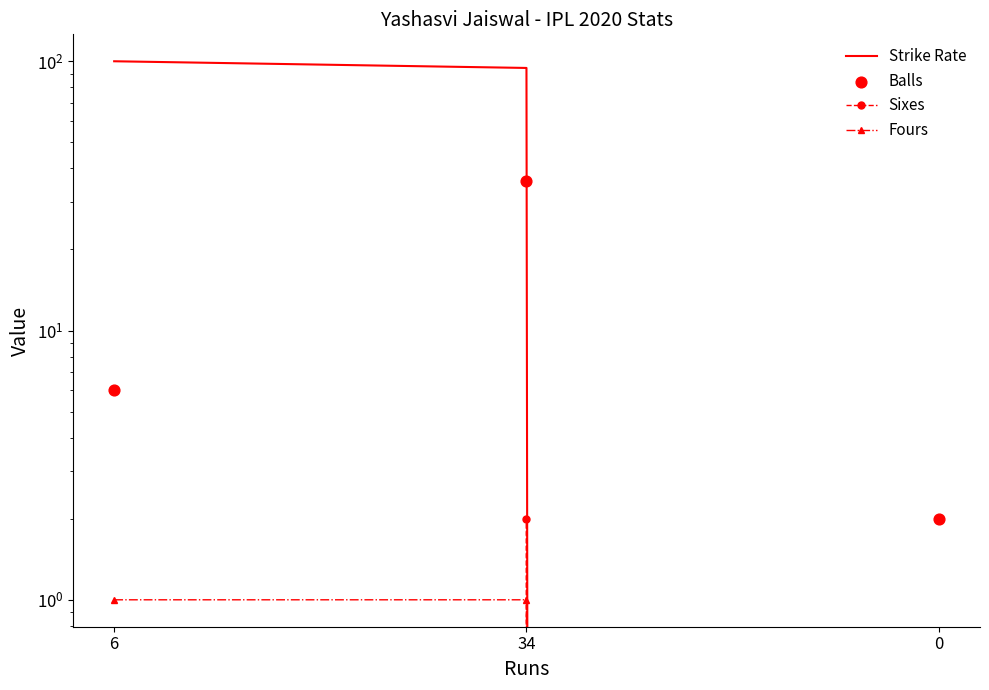

Which series has the largest total across all categories?

Strike Rate